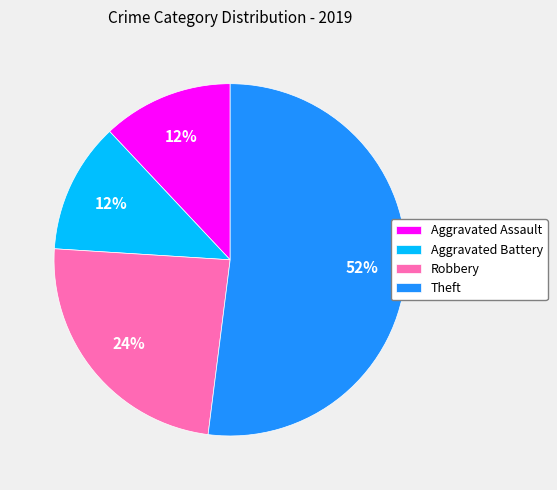

What percentage is the Theft slice, to the nearest percent?

52%